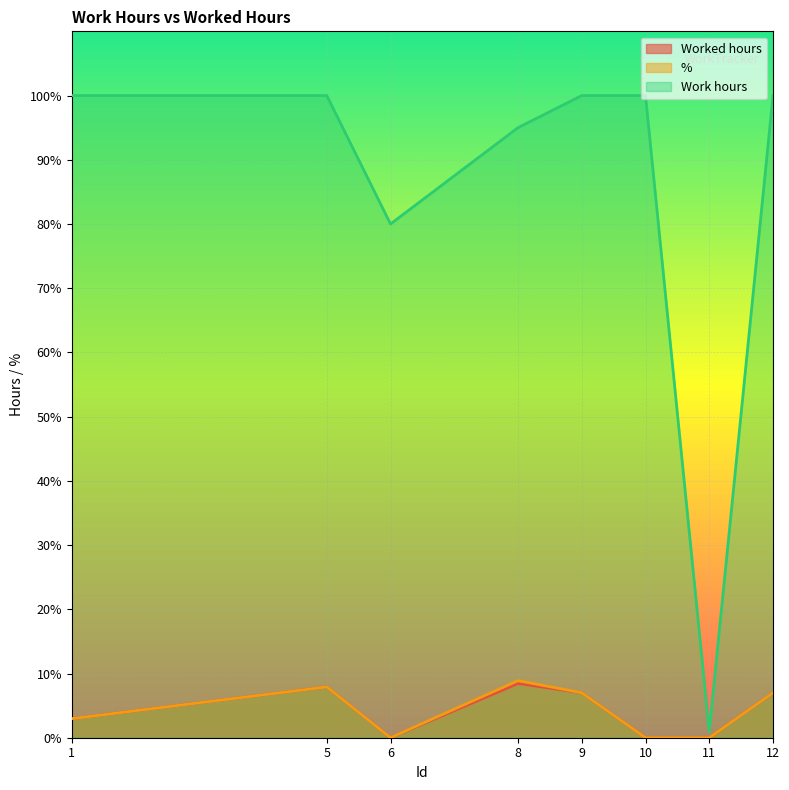

True or false: % has a value of 0.0 at 10.

True